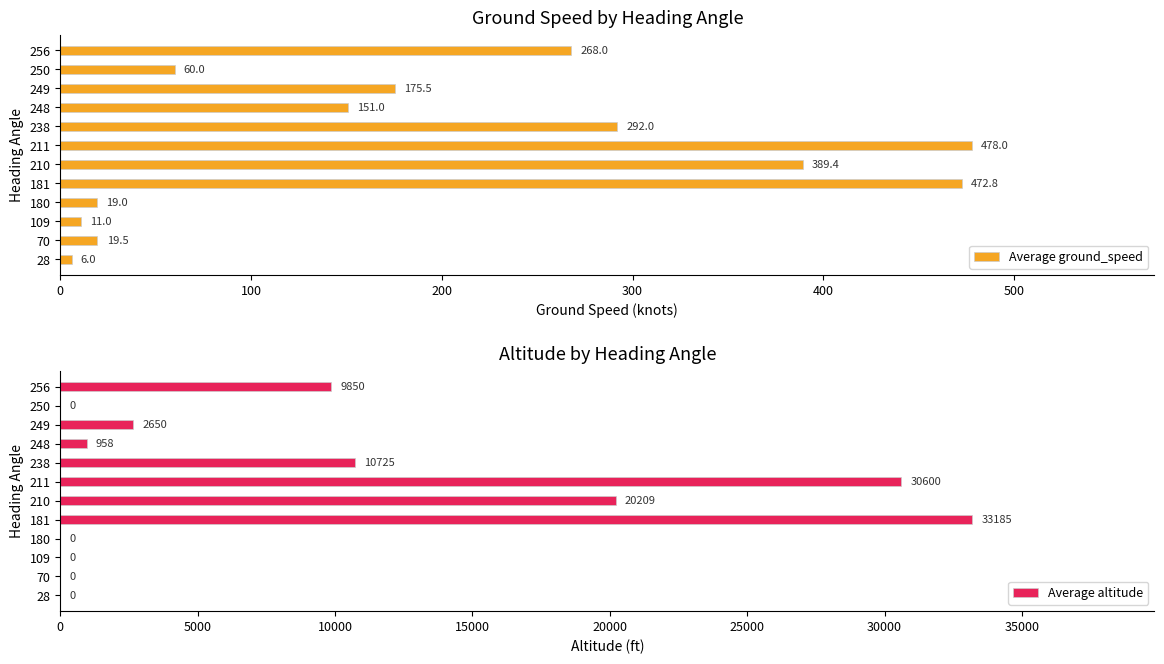

What is the sum of the Average ground_speed values at 70 and 248?

170.5